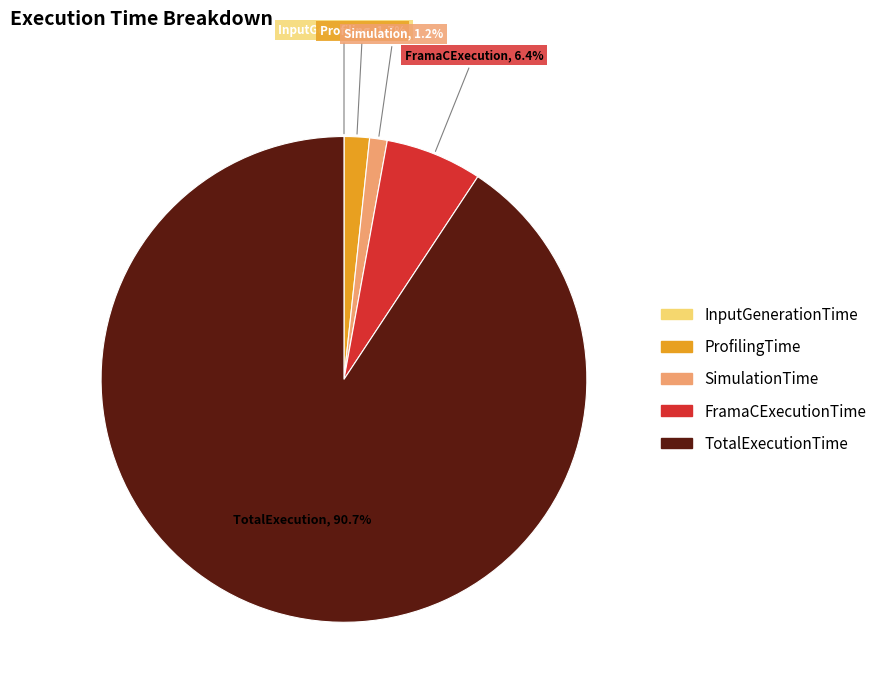

Does TotalExecutionTime account for over 50% of the chart?

Yes